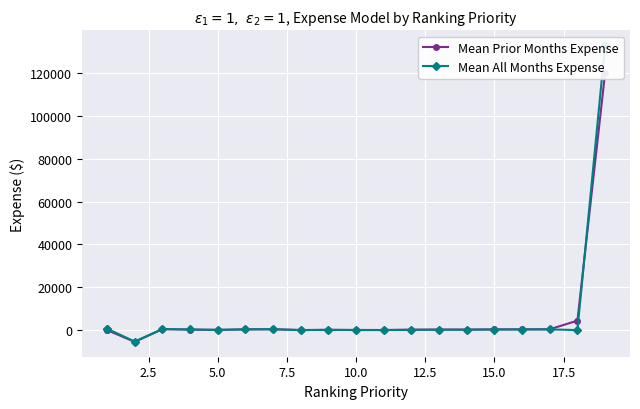

Which has a higher value, 11 or 18?

18